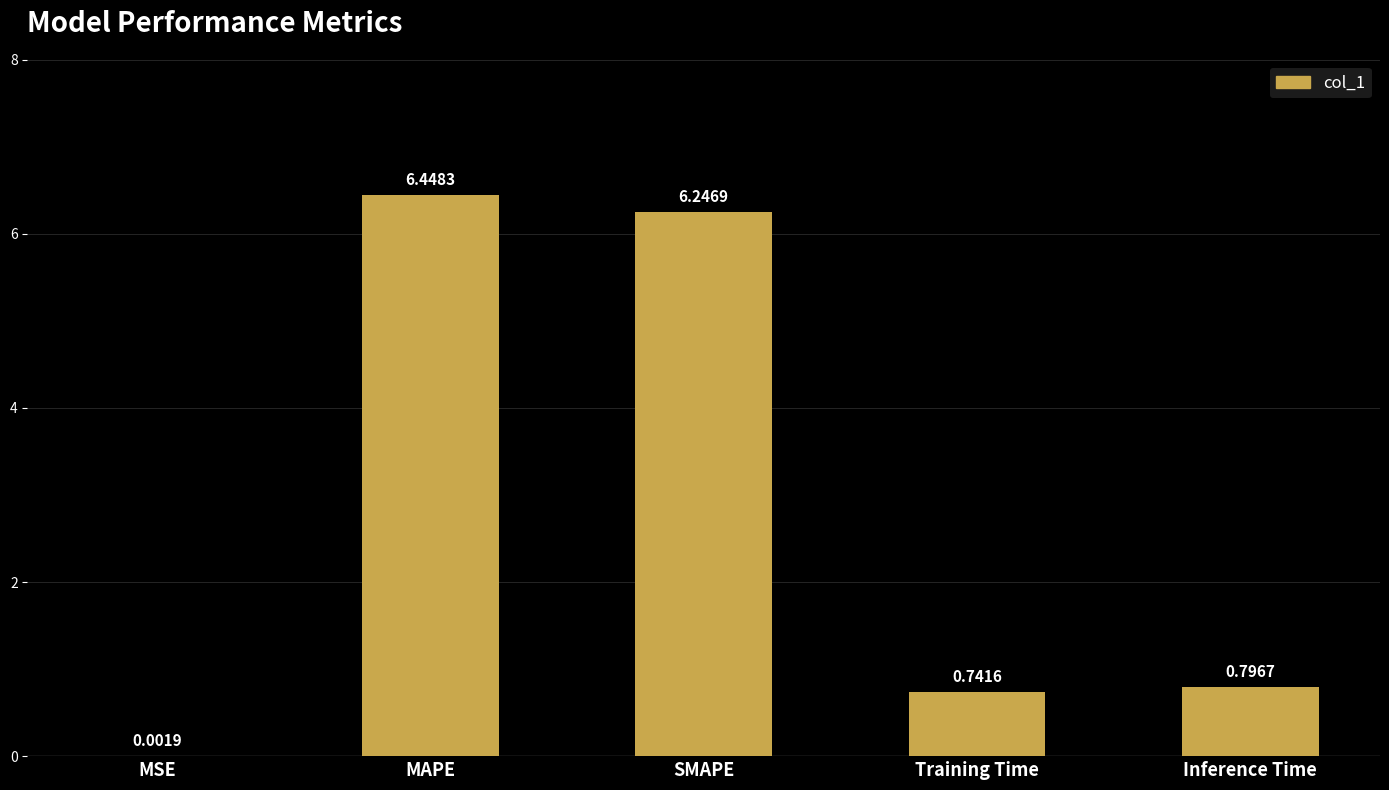

Between SMAPE and MSE, which is larger?

SMAPE